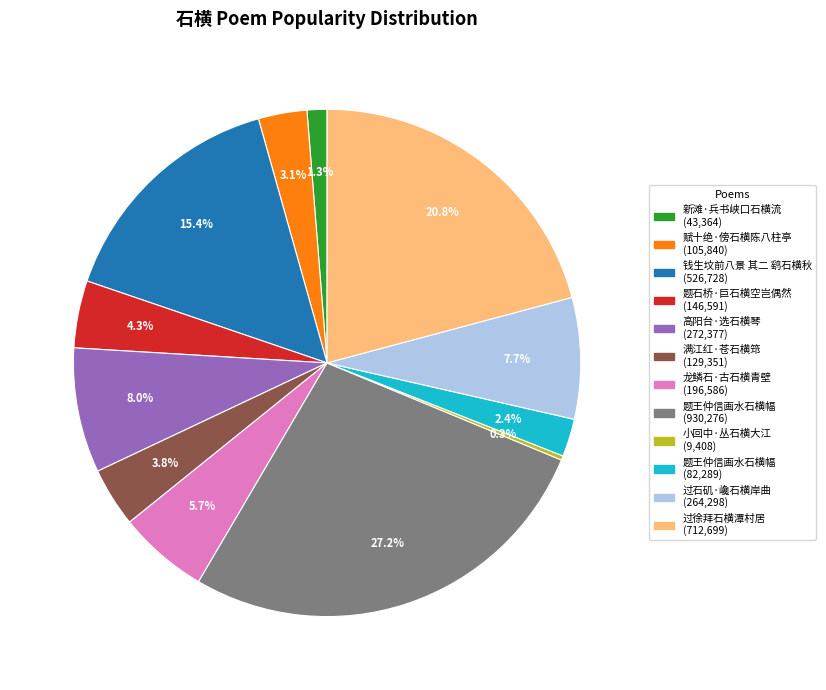

Is there a majority slice in this chart?

No